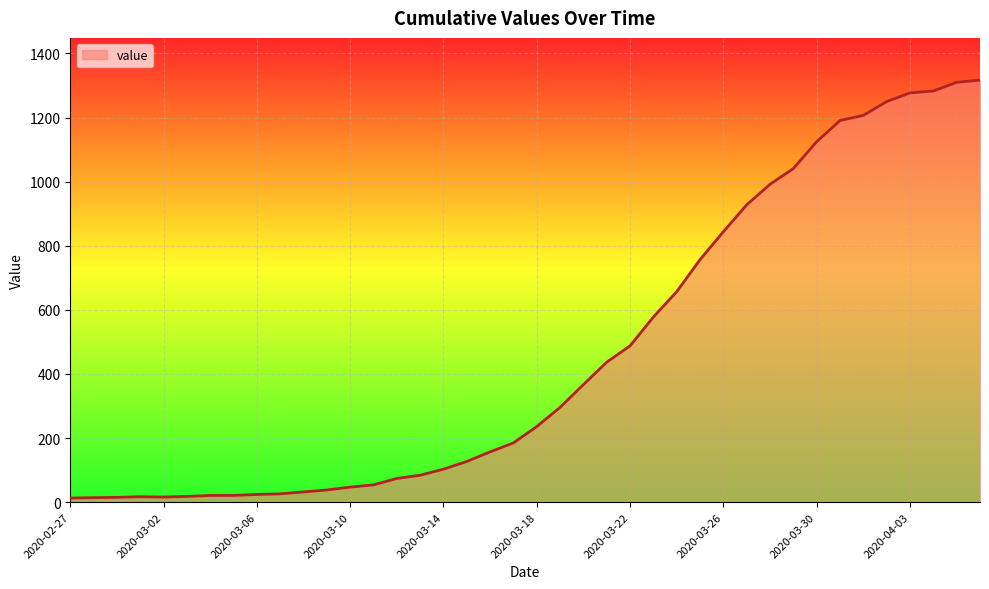

Count the number of data series in this chart.

1